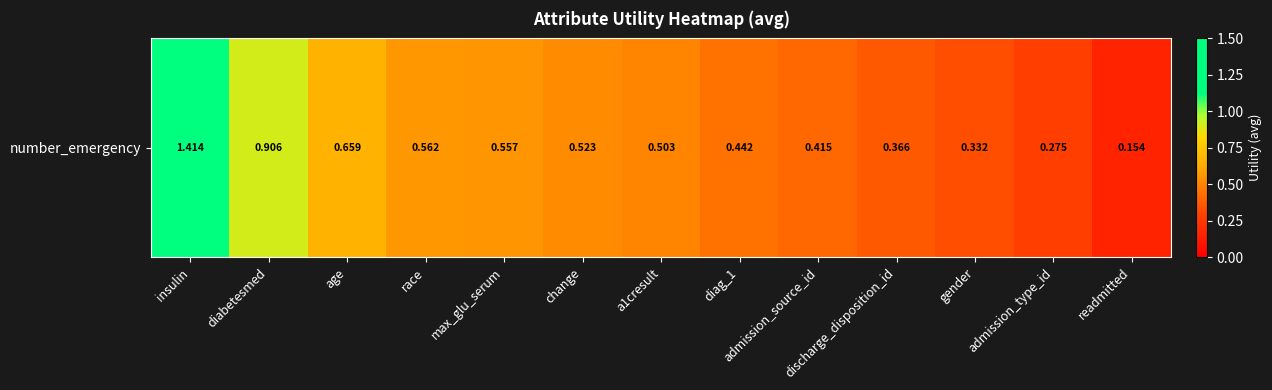

List the labels in order of value, largest first.

insulin, diabetesmed, age, race, max_glu_serum, change, a1cresult, diag_1, admission_source_id, discharge_disposition_id, gender, admission_type_id, readmitted